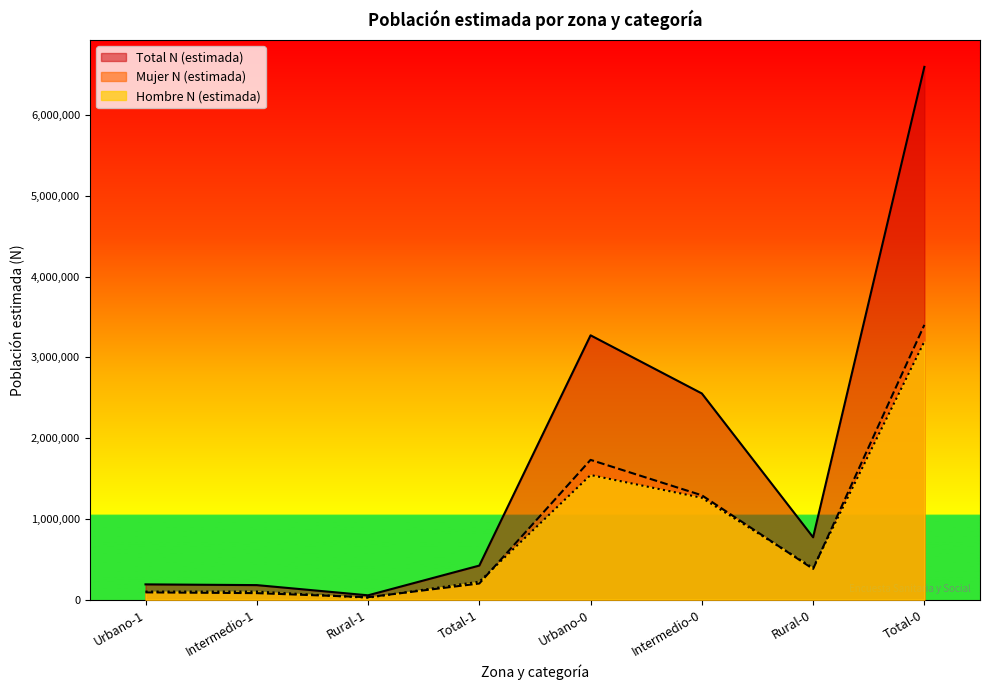

Where is Mujer N (estimada) nearest to the value 1716556?

Urbano-0